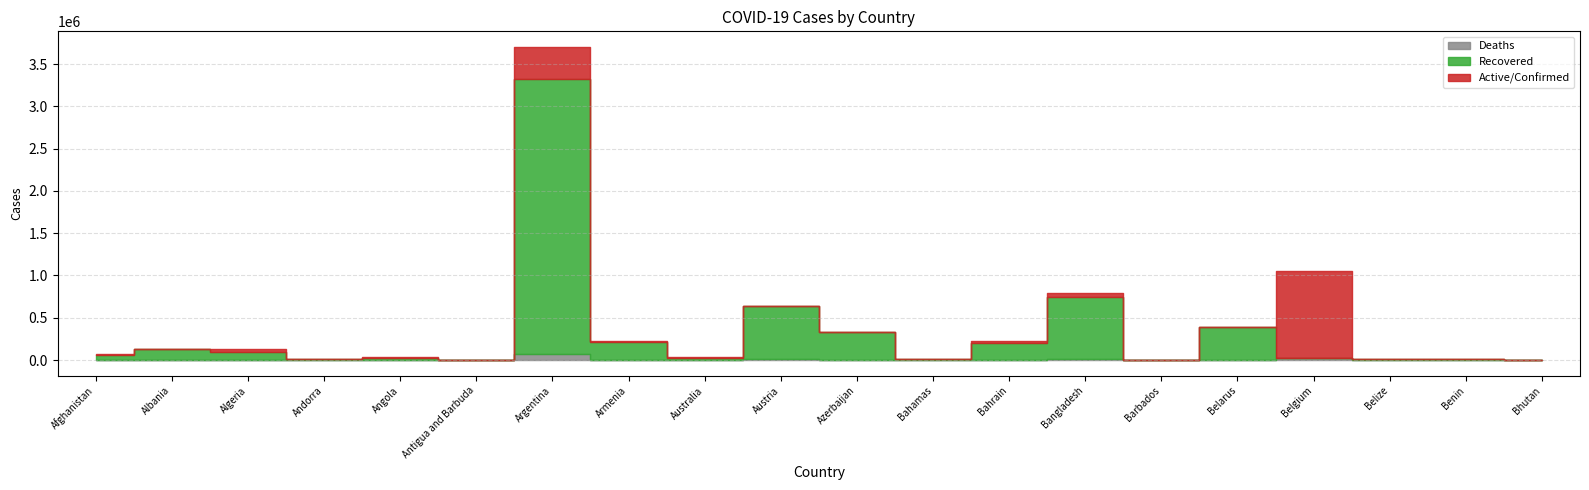

Is it true that Deaths equals 4168 at Belarus?

False